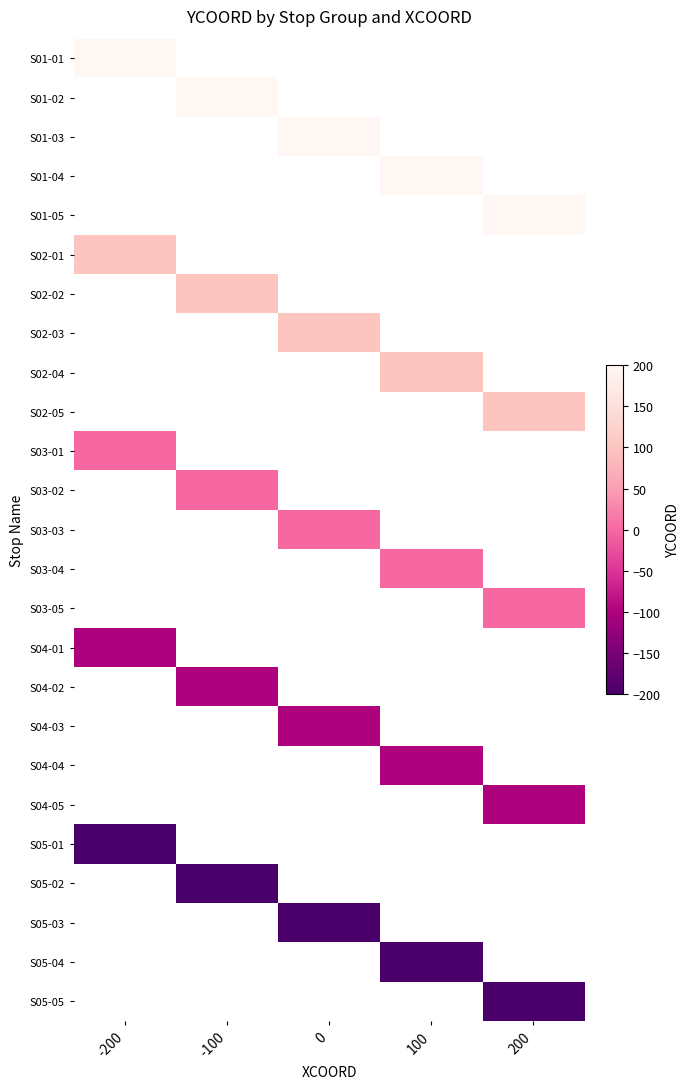

At which category does the chart reach its peak across all series?

-200